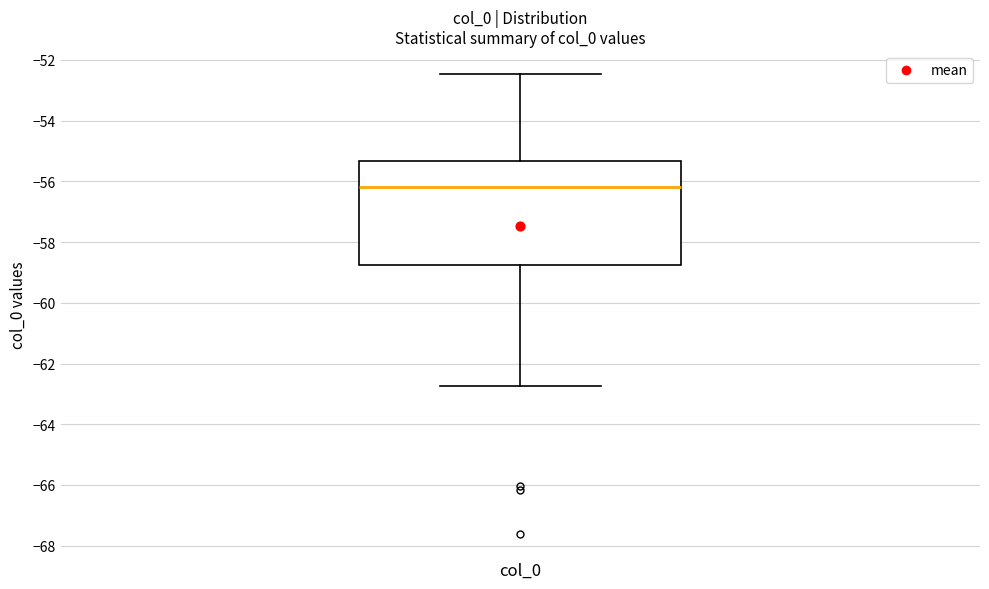

Where does the upper whisker of the box for col_0 end on the y-axis? The values are not printed on the chart, so give them approximately, as read against the axis.

-52.4